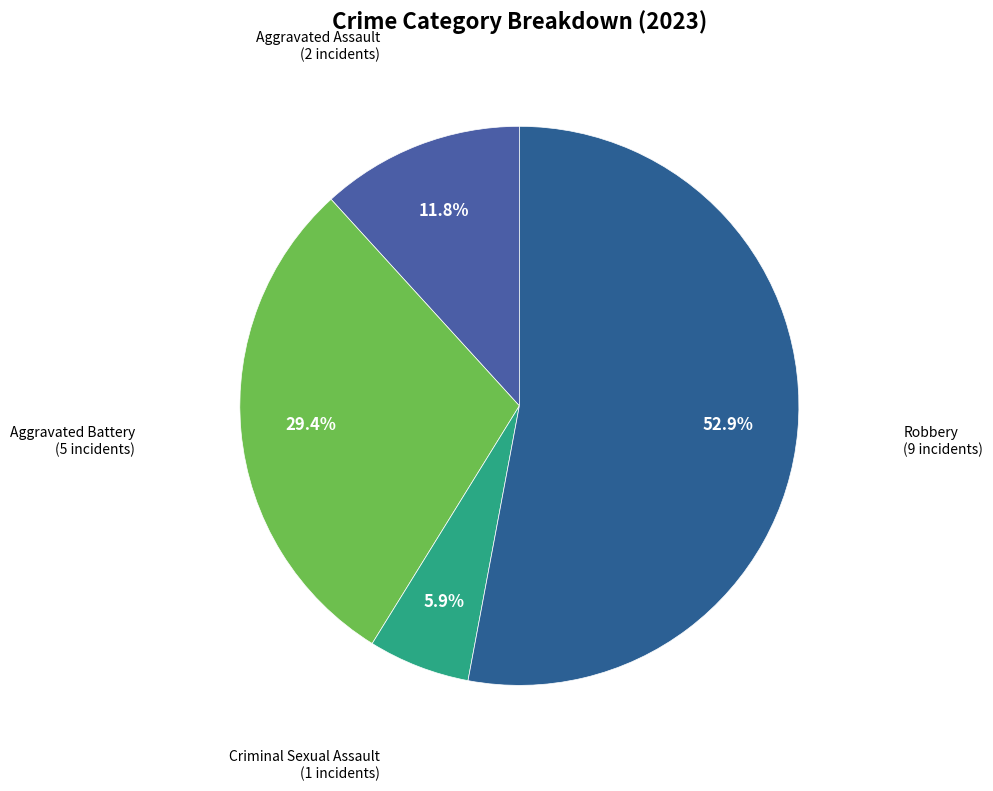

Which slice is the smallest?

Criminal Sexual Assault